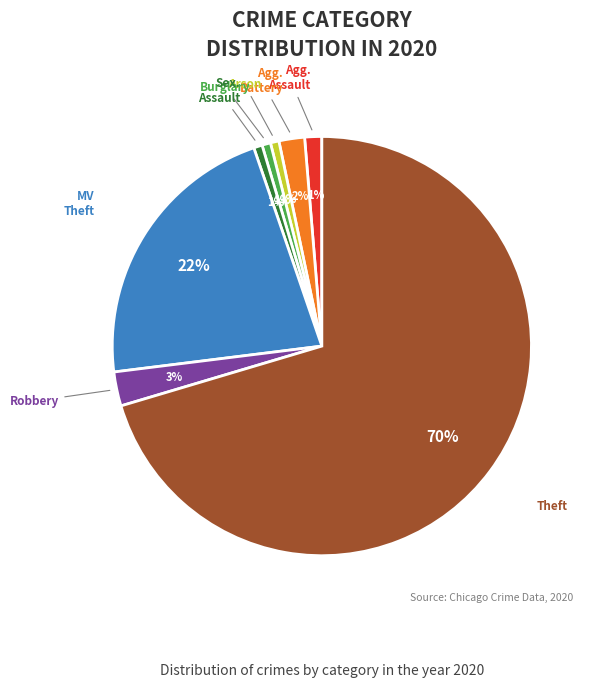

To the nearest percent, what is the average slice percentage?

12%